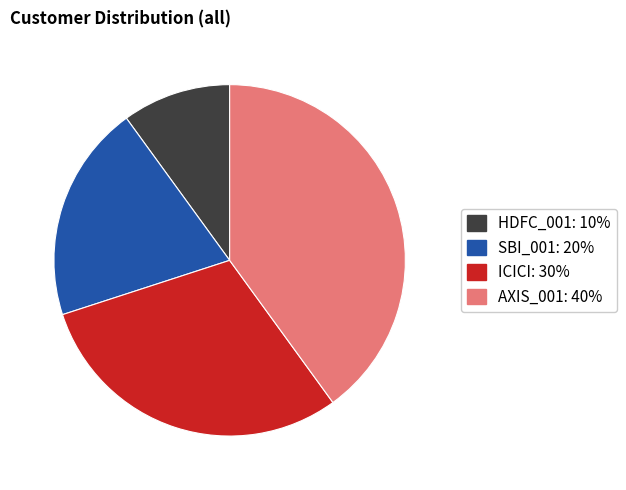

Which category has the biggest portion of the pie?

AXIS_001